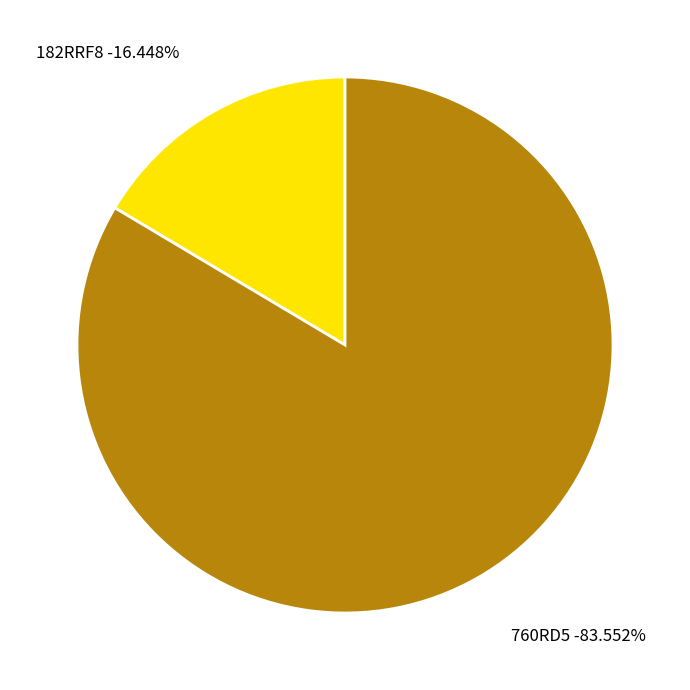

Is 760RD5 the majority of the pie?

Yes